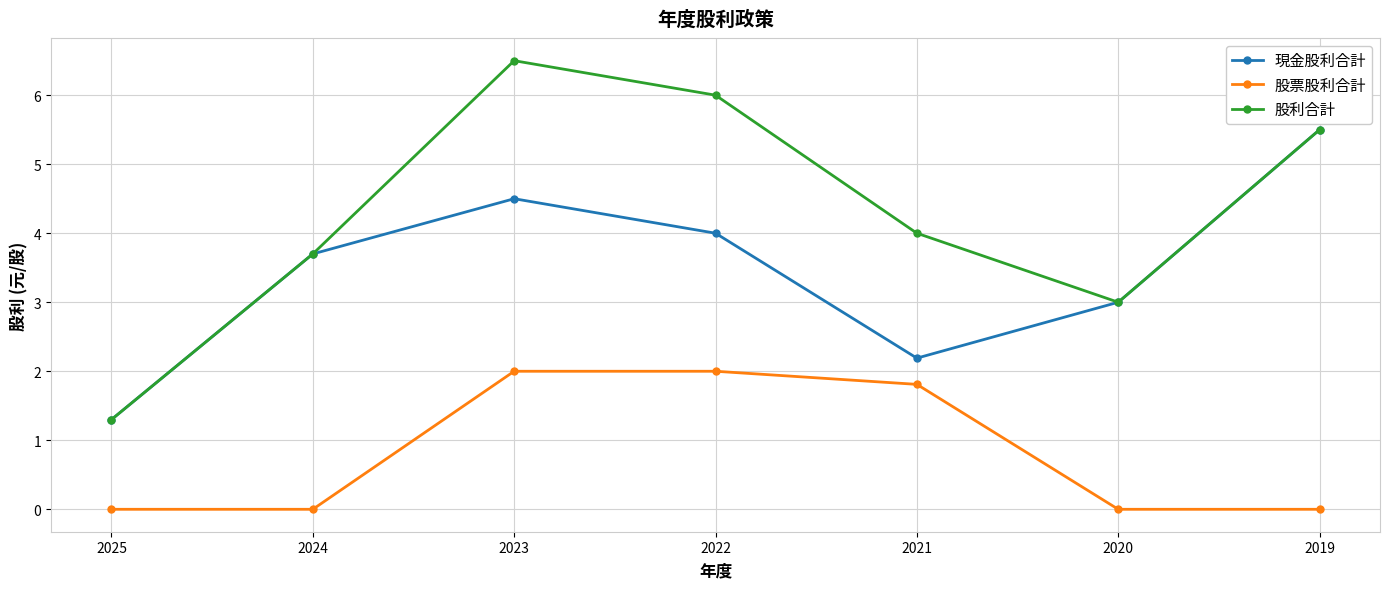

What is the value of the 股利合計 point at the 1st from the left?

1.3